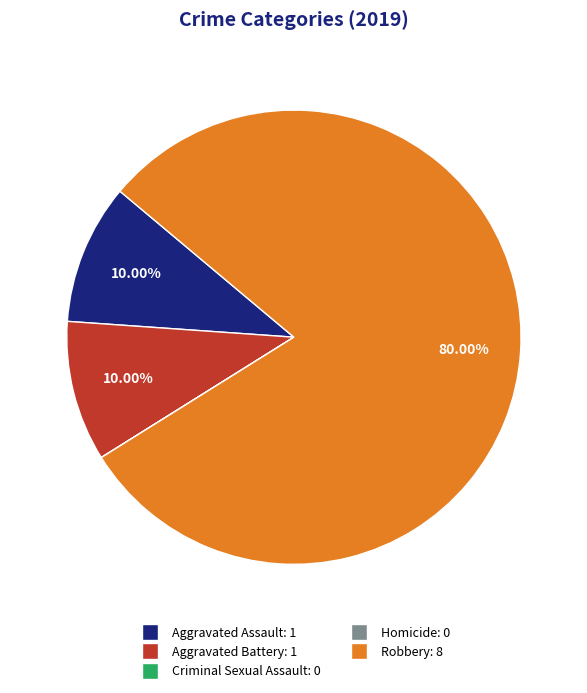

What percentage is the Aggravated Assault slice, to the nearest percent?

10%